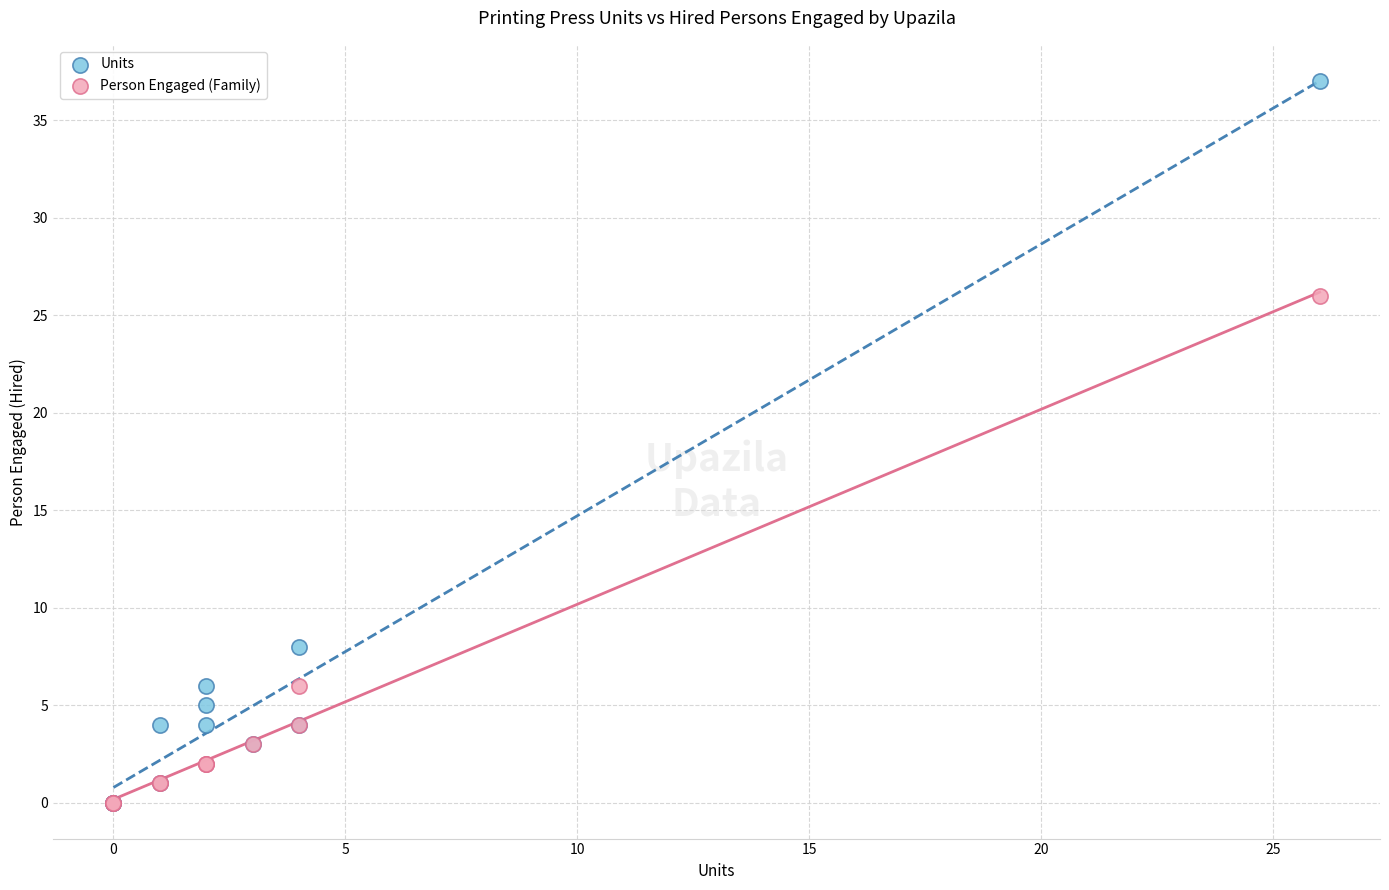

In the Person Engaged (Family) series, what Y value is closest to 13?

6